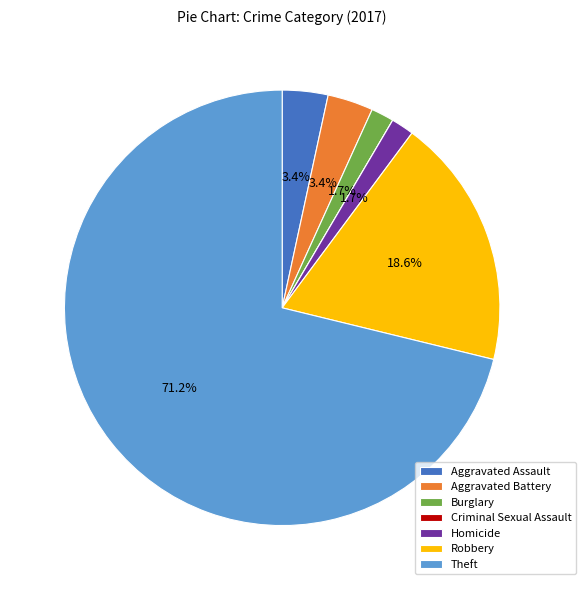

Is it true that Homicide is 2% of the pie?

True